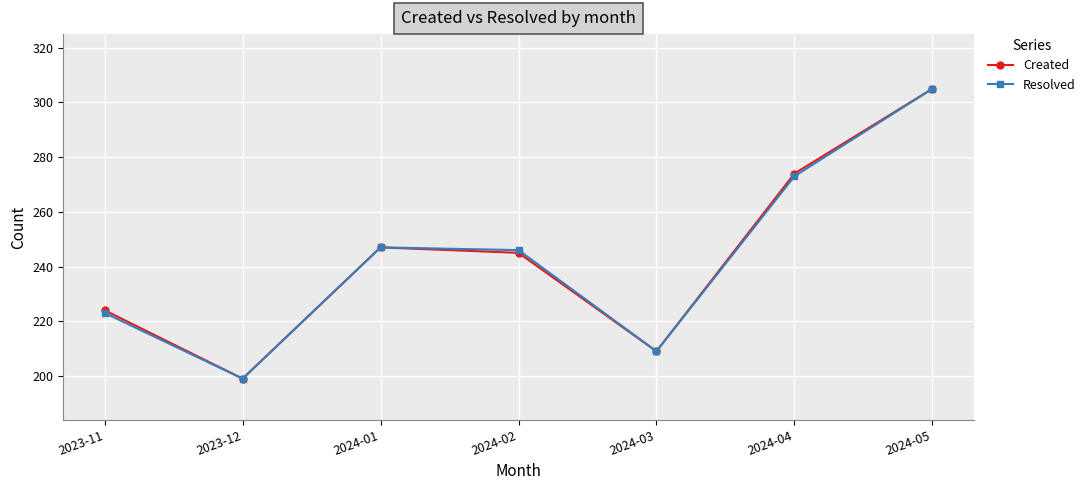

True or false: Created has a value of 314 at 2024-03.

False